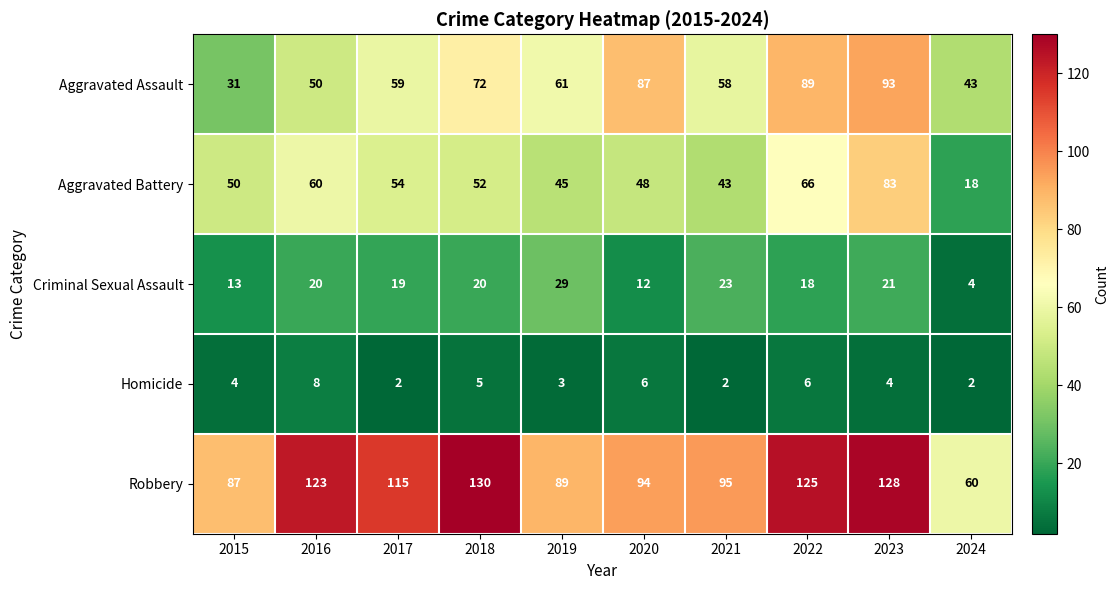

Is it true that Homicide equals 4 at 2023?

True